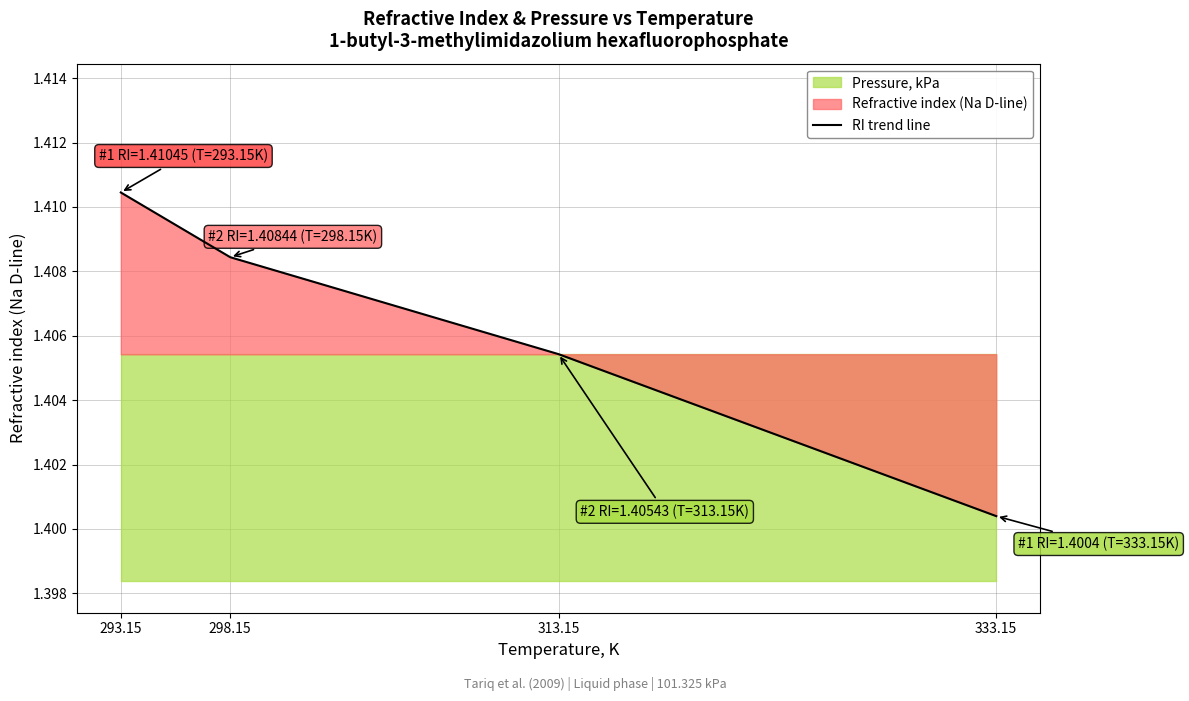

Rank the categories by value from highest to lowest.

293.15, 298.15, 313.15, 333.15